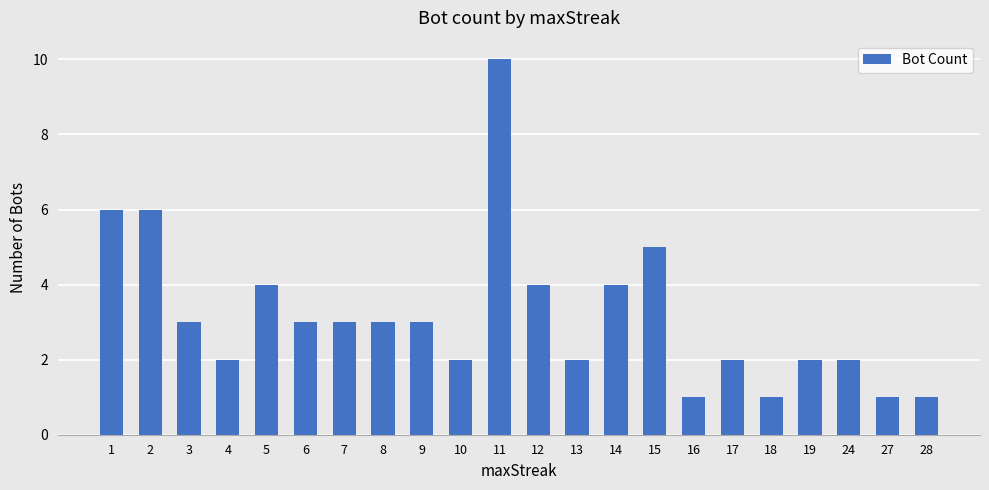

What is the ratio of the value at 16 to the value at 18?

1.0